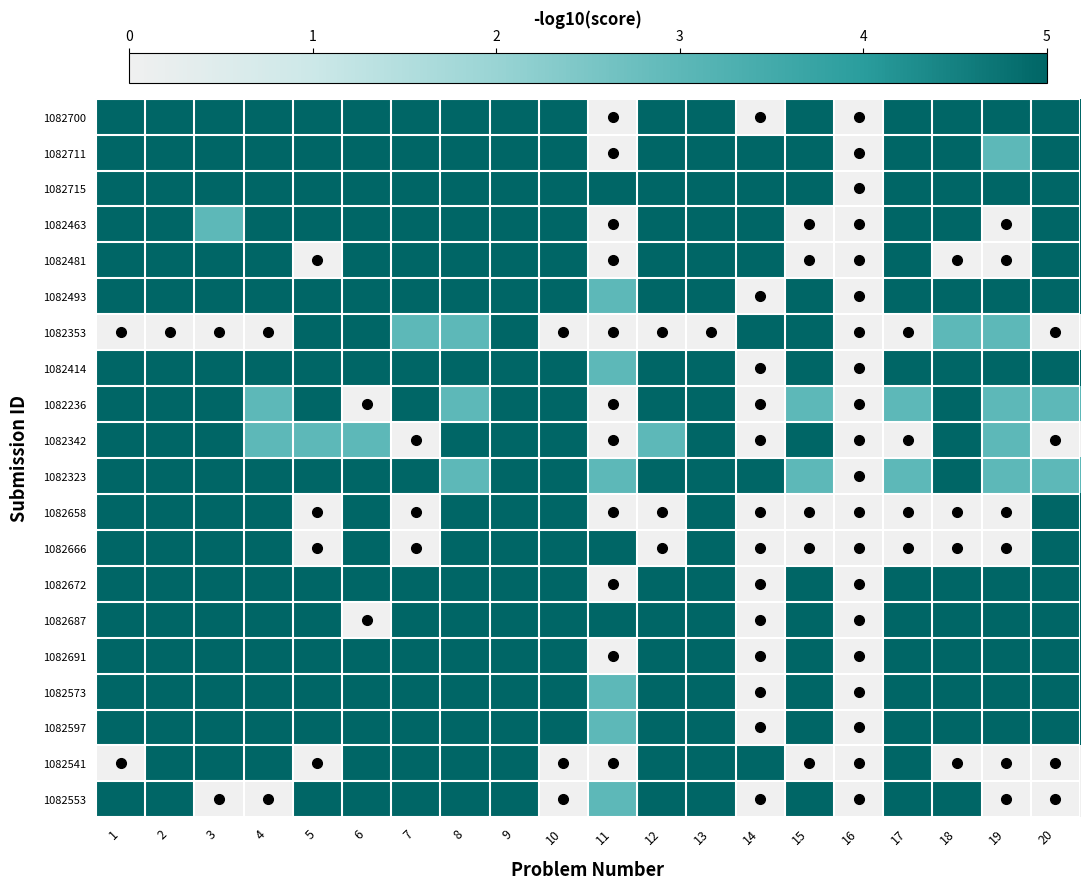

Rank the series at 2 from highest to lowest value.

1082700, 1082711, 1082715, 1082463, 1082481, 1082493, 1082414, 1082236, 1082342, 1082323, 1082658, 1082666, 1082672, 1082687, 1082691, 1082573, 1082597, 1082541, 1082553, 1082353